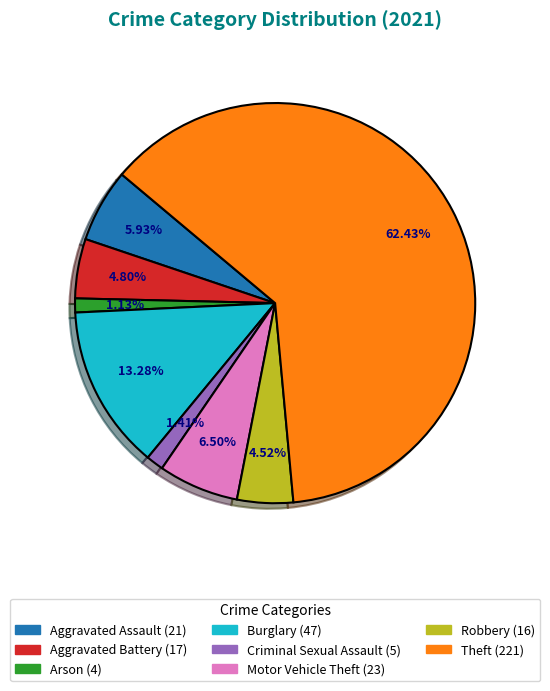

Is the sum of Criminal Sexual Assault (5) and Arson (4) greater than half?

No